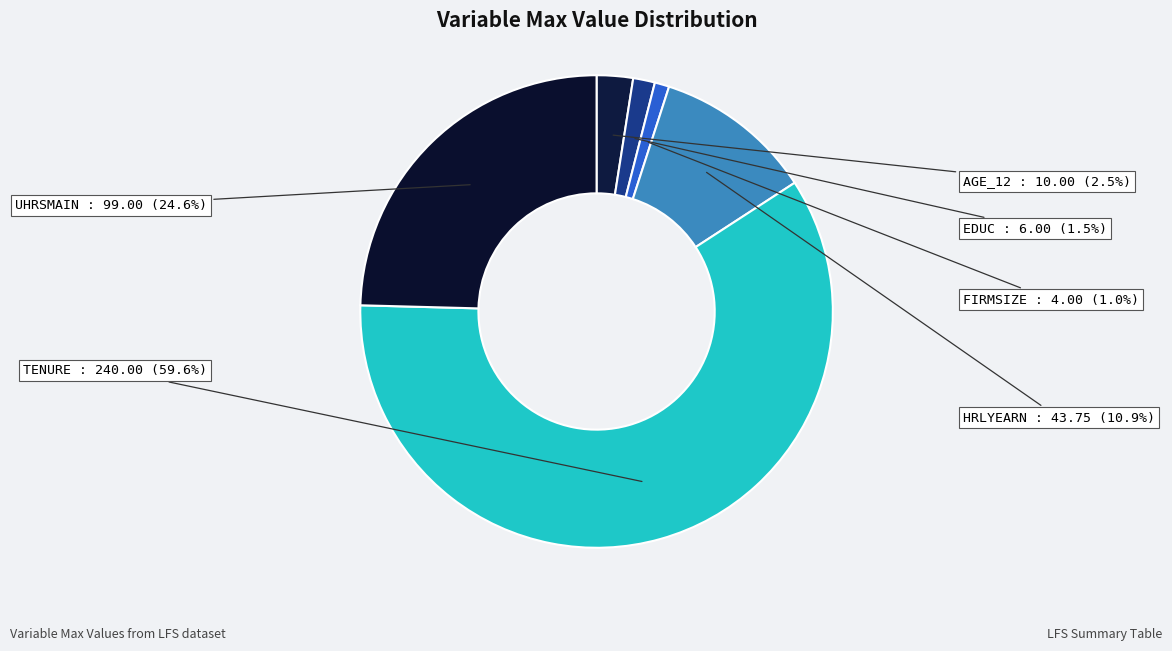

Approximately how many times larger is the value at AGE_12 compared to FIRMSIZE?

2.5